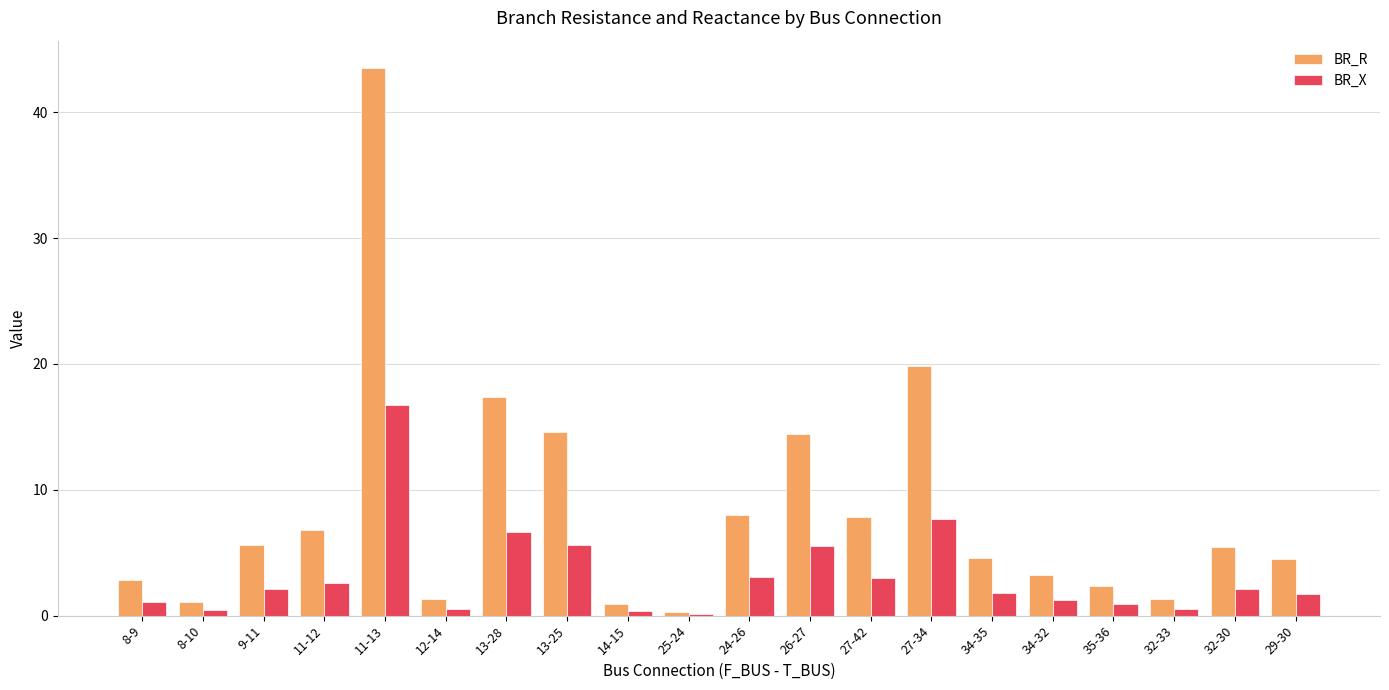

What is the average value of the BR_X series?

3.2